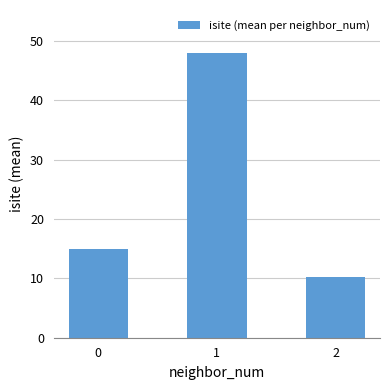

Are the bars horizontal?

No